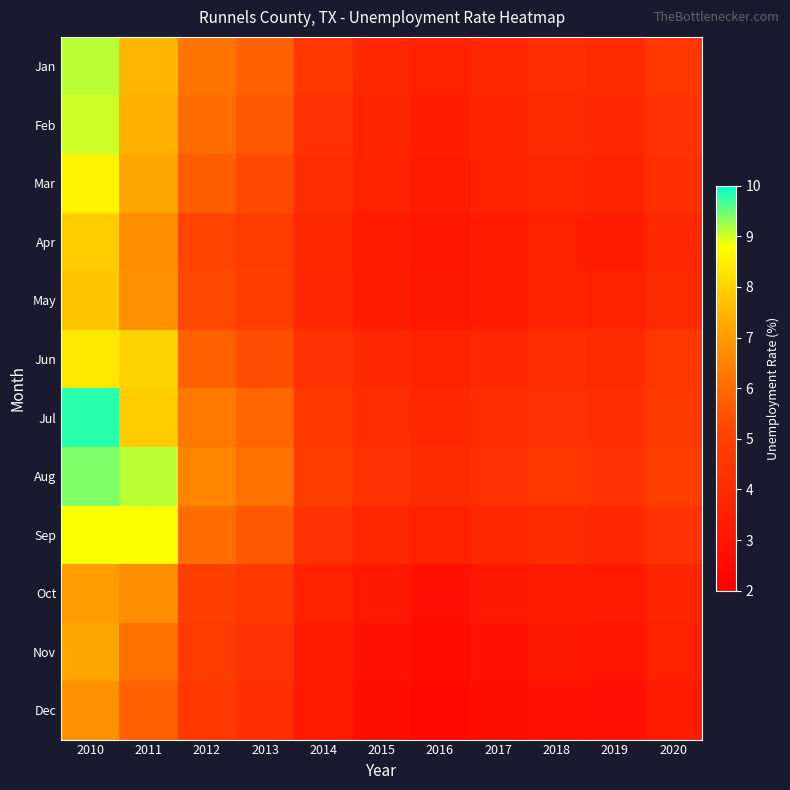

What is the difference between the highest and lowest values at 2013?

1.9